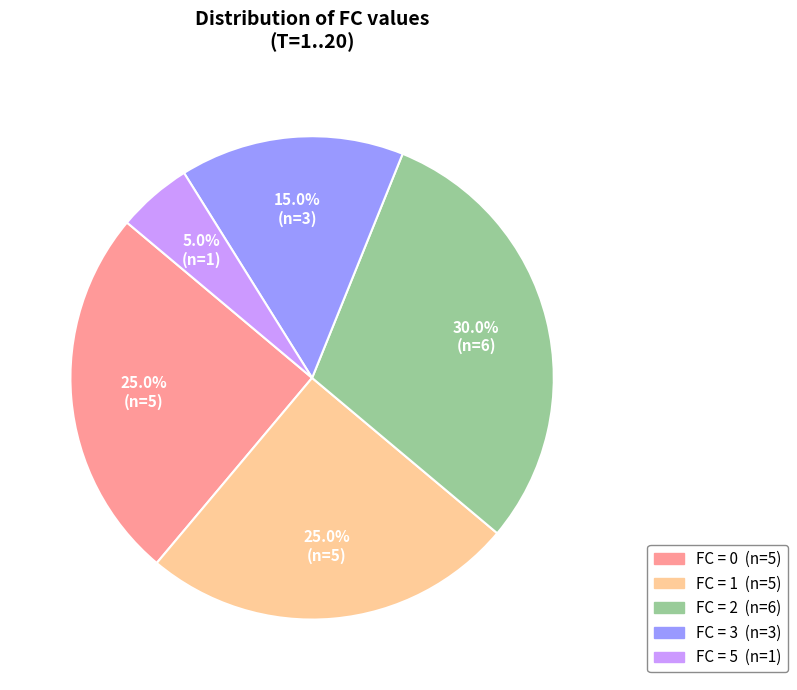

How many segments does this pie chart have?

5